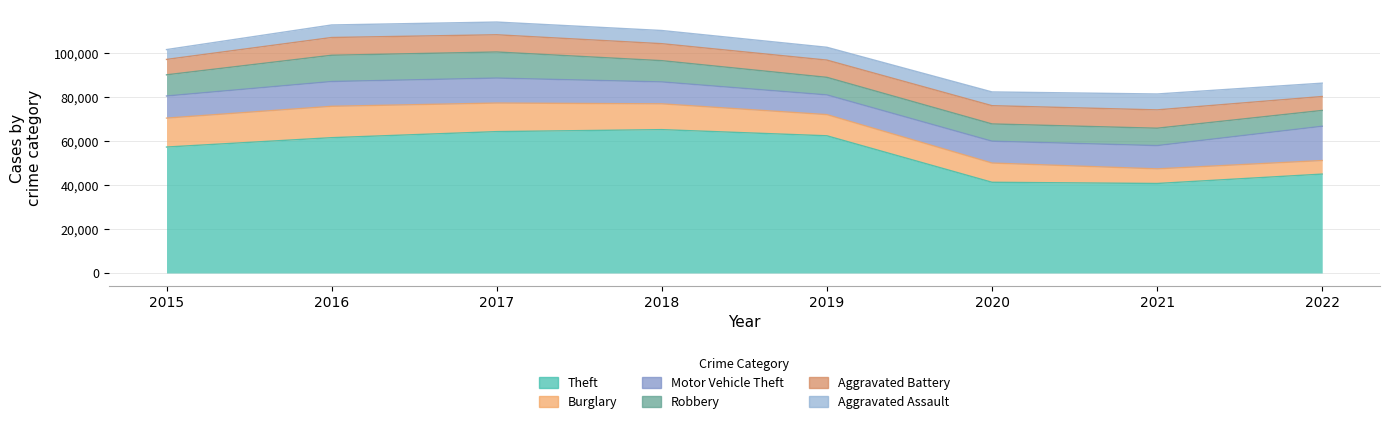

The Motor Vehicle Theft series shows 11286 at 2016. True or false?

True